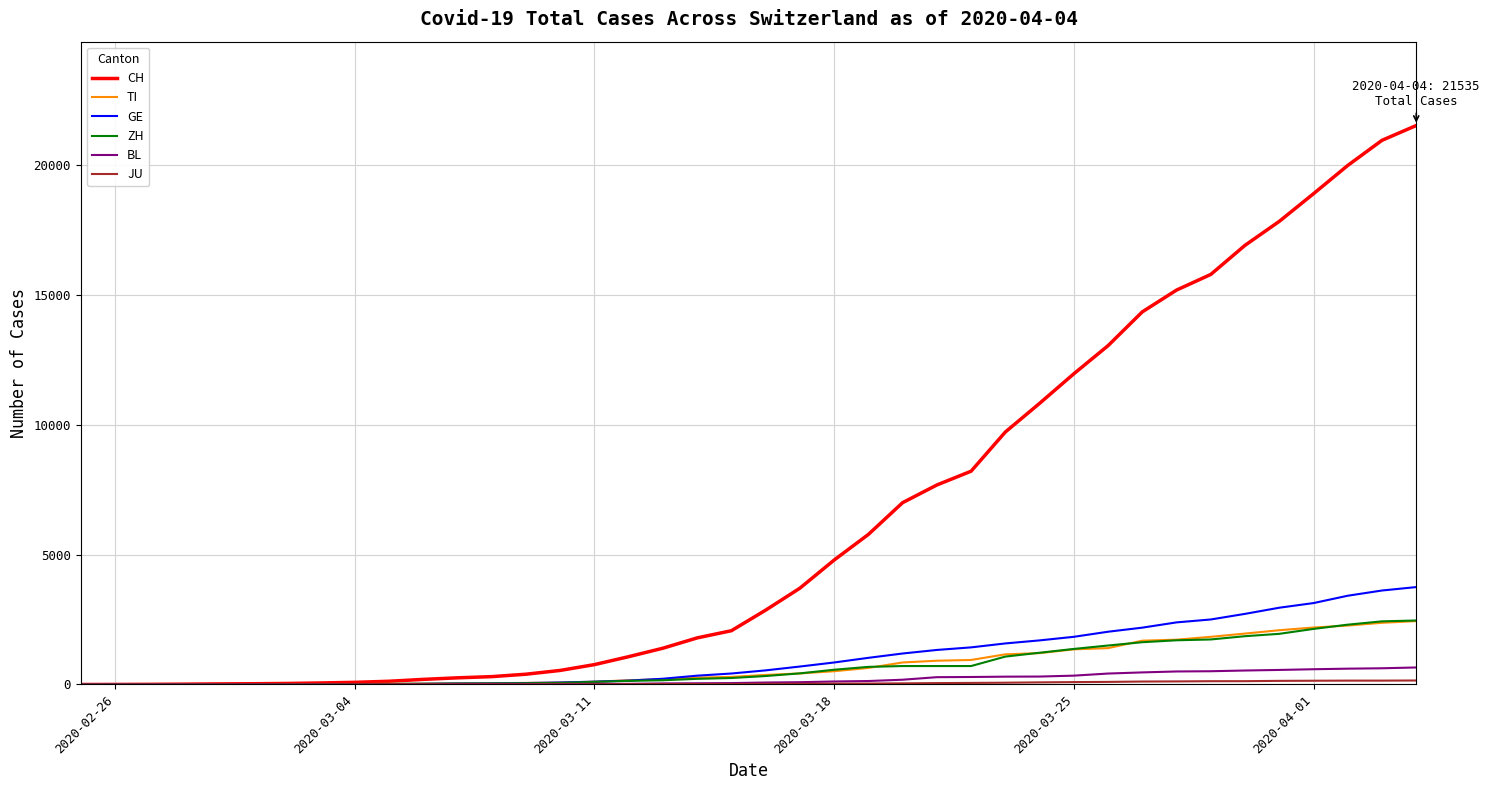

Which series has the largest total across all categories?

CH